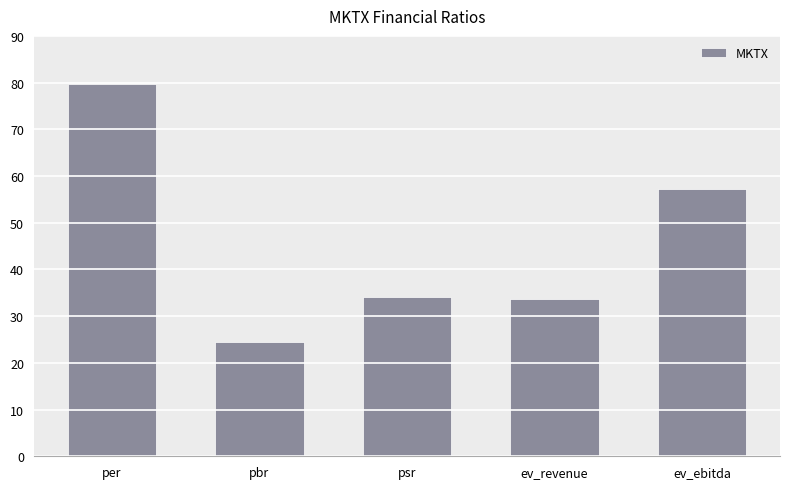

Which label corresponds to the smallest value in the chart?

pbr